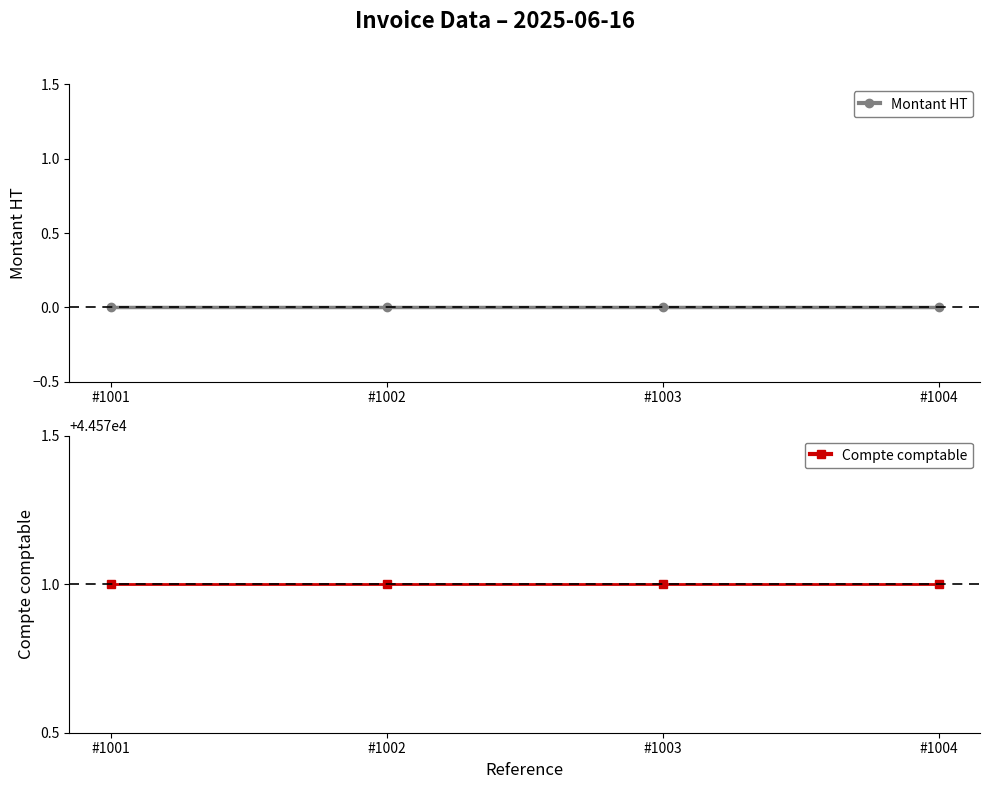

Rank the categories by Montant HT value from highest to lowest.

#1001, #1002, #1003, #1004